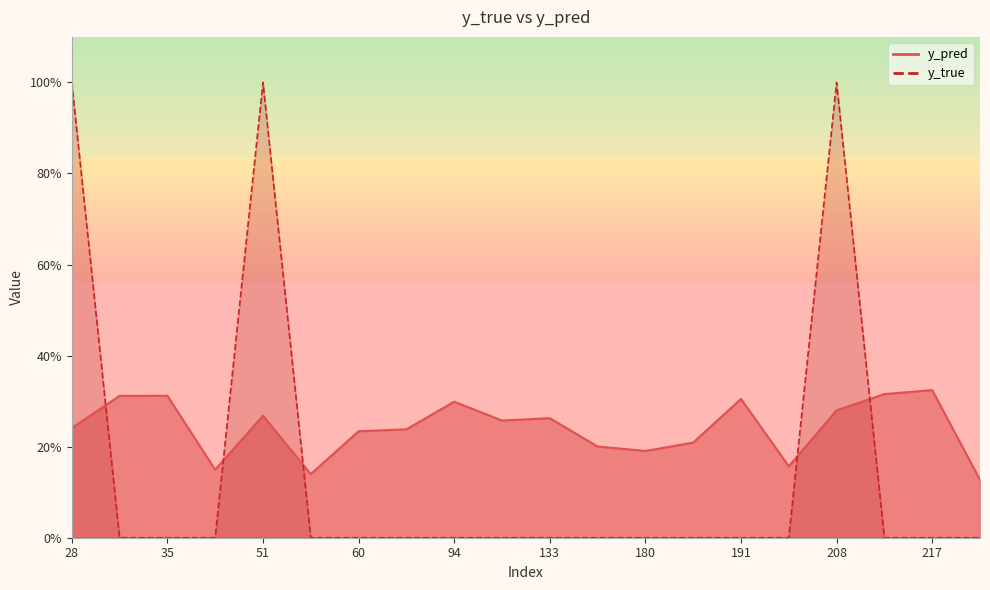

The value of y_true at 133 is -0.5. True or false?

False